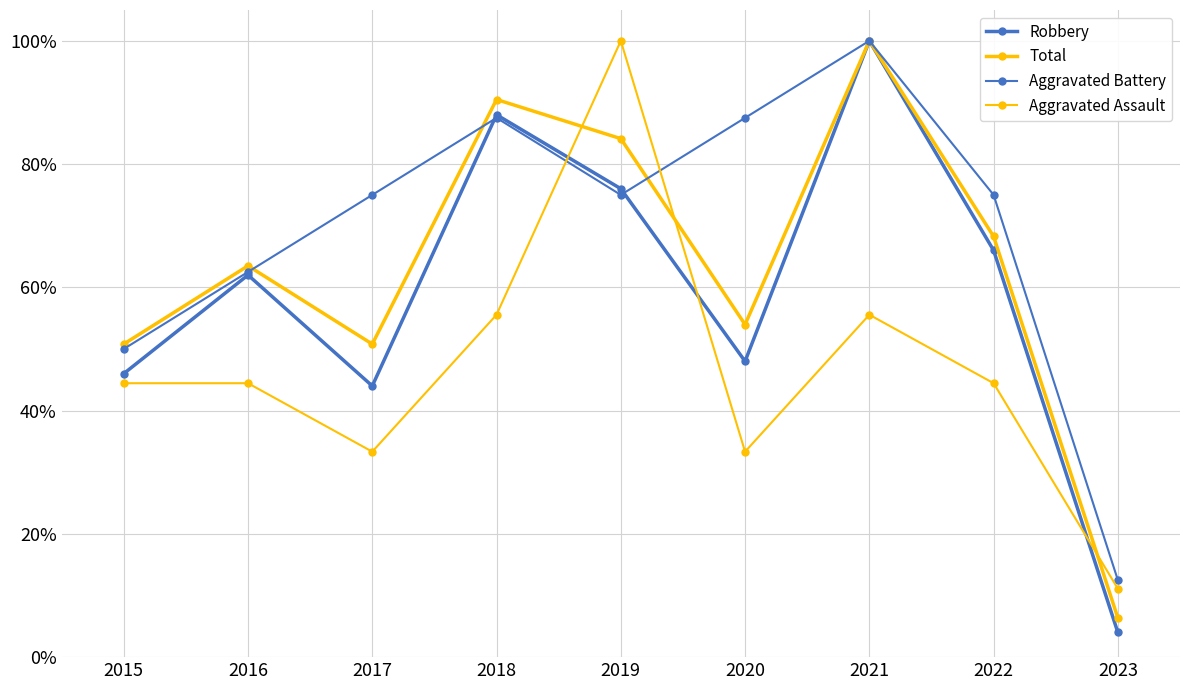

How many interior local peaks does the Aggravated Assault series have?

2